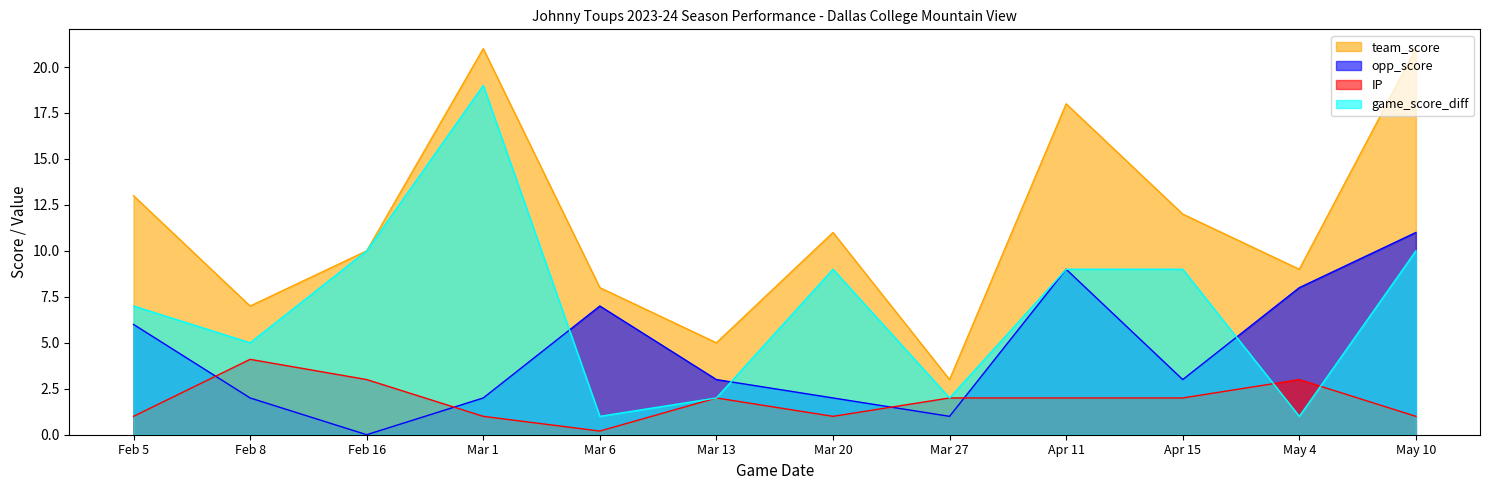

Is it true that IP equals 0.6 at Mar 20?

False